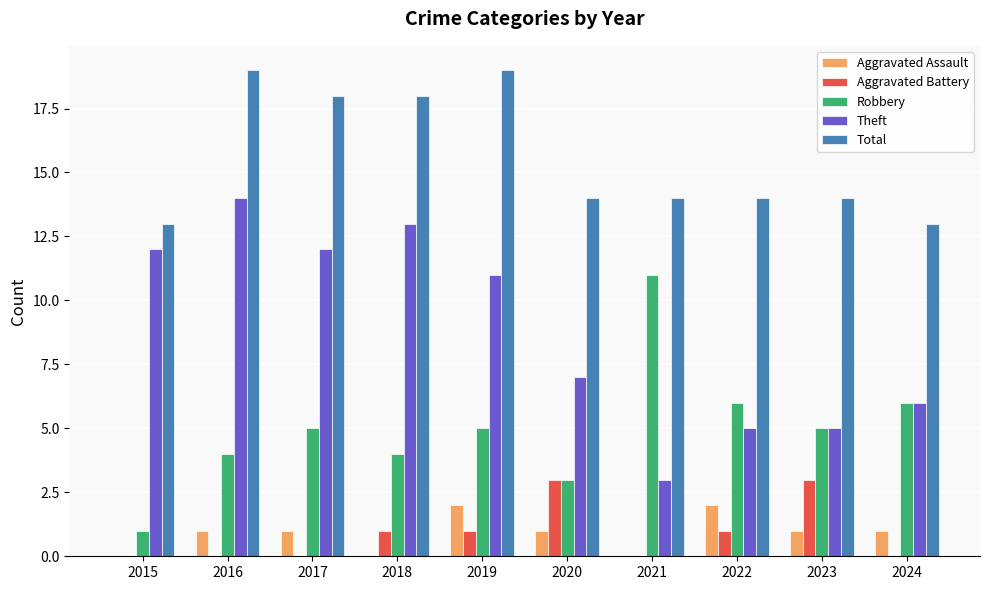

What is the average value of the Aggravated Battery series?

1